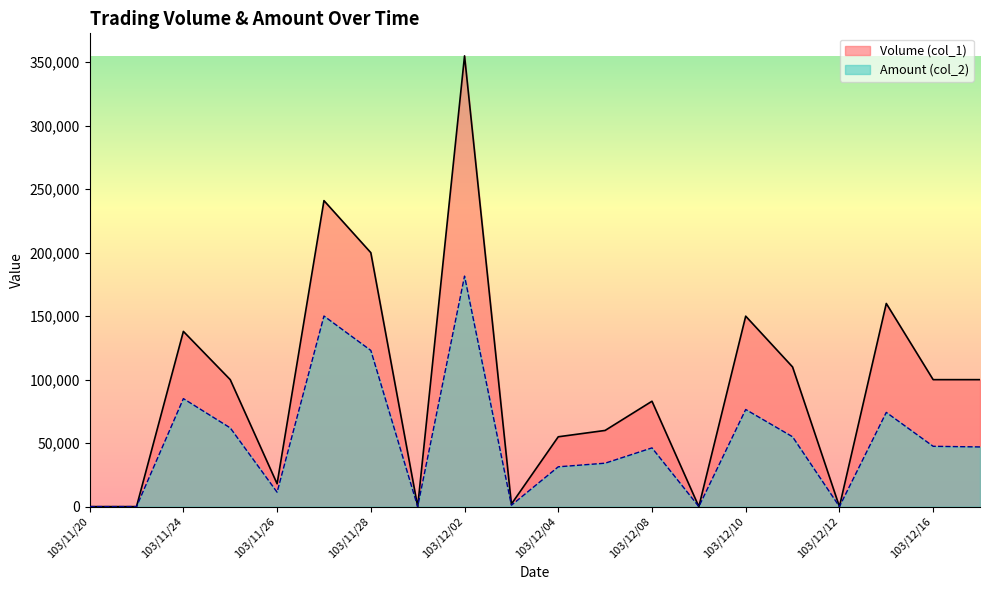

List the series in order of their peak value, lowest first.

Amount (col_2), Volume (col_1)